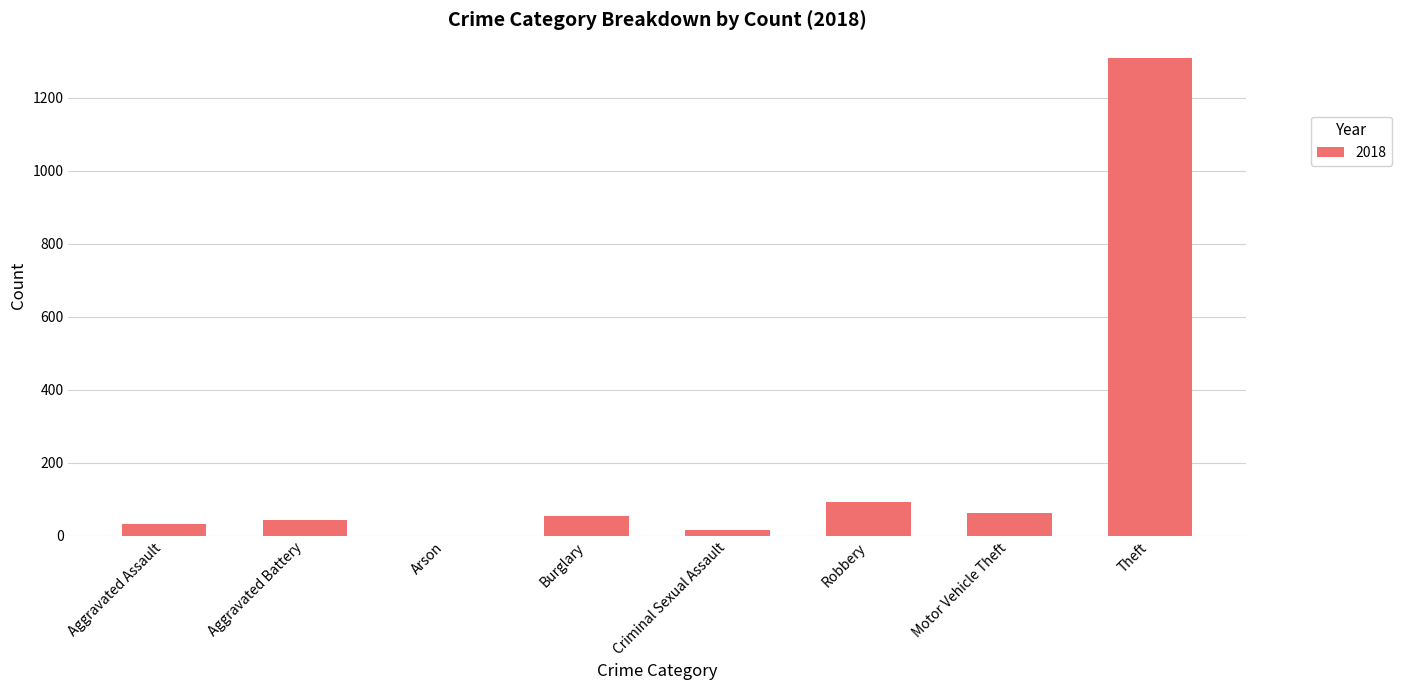

Which category has the highest value across all series?

Theft